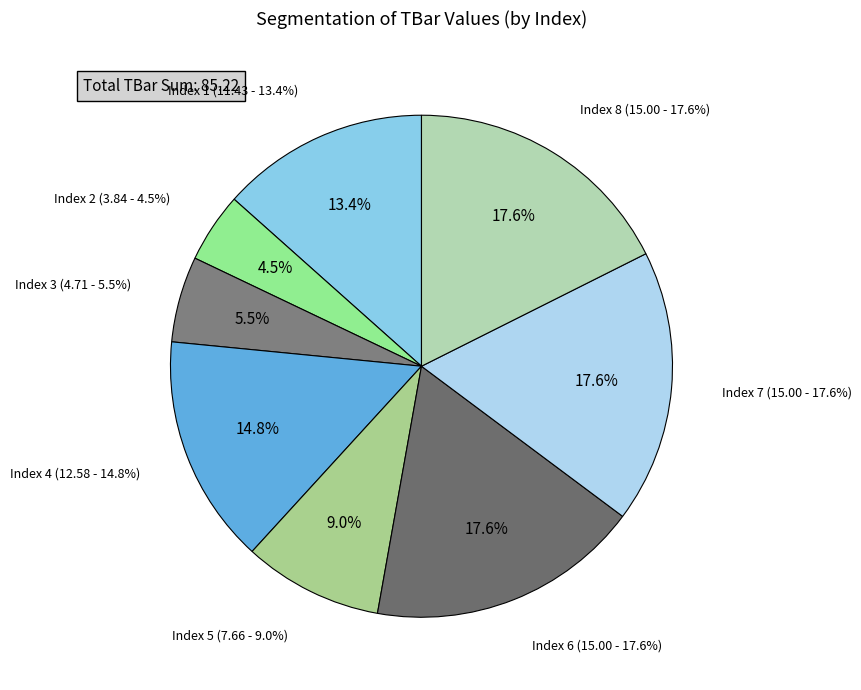

How many segments does this pie chart have?

8